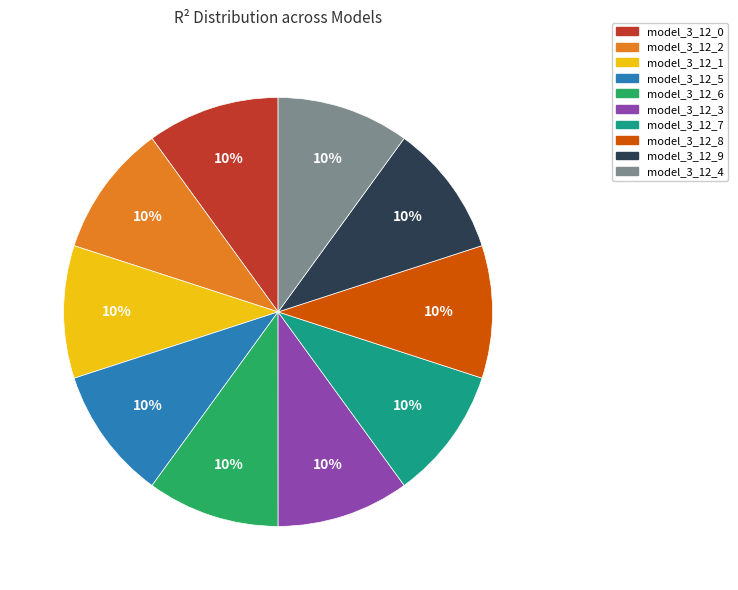

To the nearest percent, what is the combined percentage of model_3_12_7 and model_3_12_2?

20%